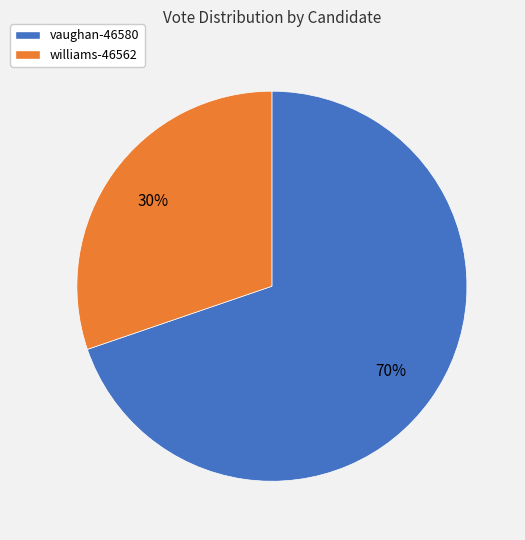

What is the majority slice?

vaughan-46580